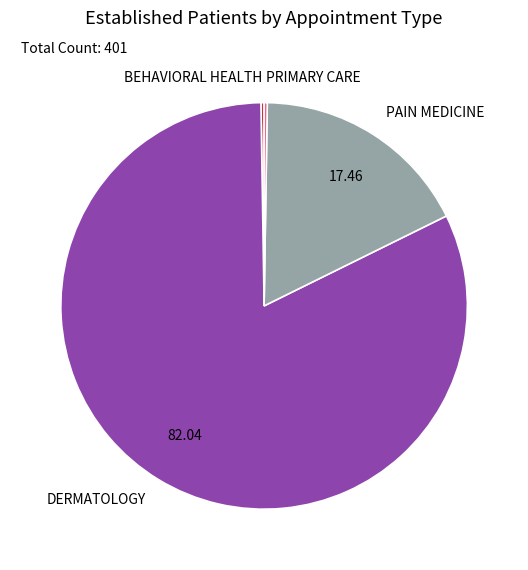

Which category accounts for the majority?

DERMATOLOGY